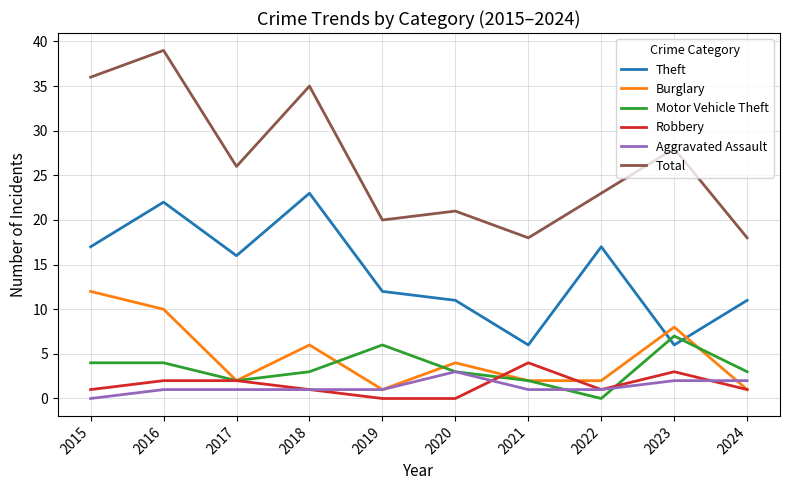

The value of Total at 2019 is 20. True or false?

True